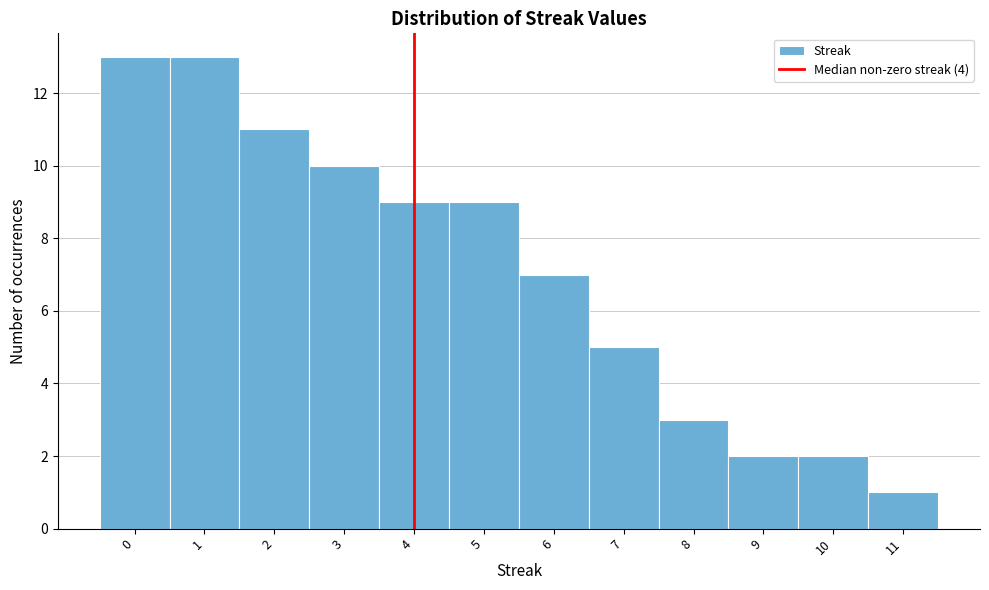

Reading left to right, list every bar in this chart as the range it spans on the x-axis followed by its height. The values are not printed on the chart, so give them approximately, as read against the axis.

-0.5 to 0.5: 13
0.5 to 1.5: 13
1.5 to 2.5: 11
2.5 to 3.5: 10
3.5 to 4.5: 9
4.5 to 5.5: 9
5.5 to 6.5: 7
6.5 to 7.5: 5
7.5 to 8.5: 3
8.5 to 9.5: 2
9.5 to 10.5: 2
10.5 to 11.5: 1